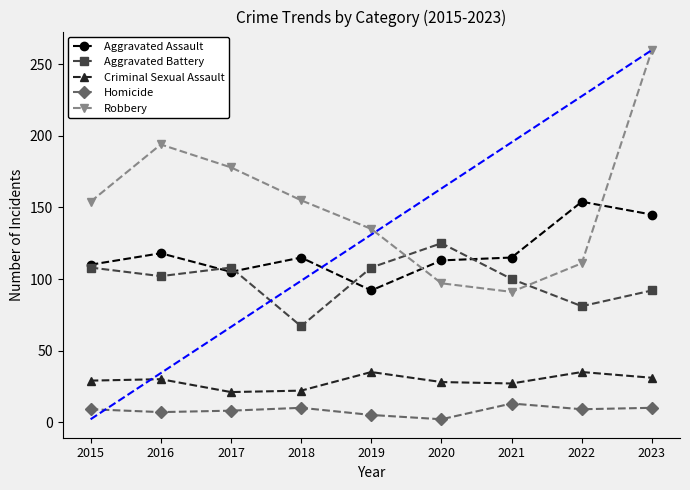

What is the value of the Robbery point at the 9th from the left?

260